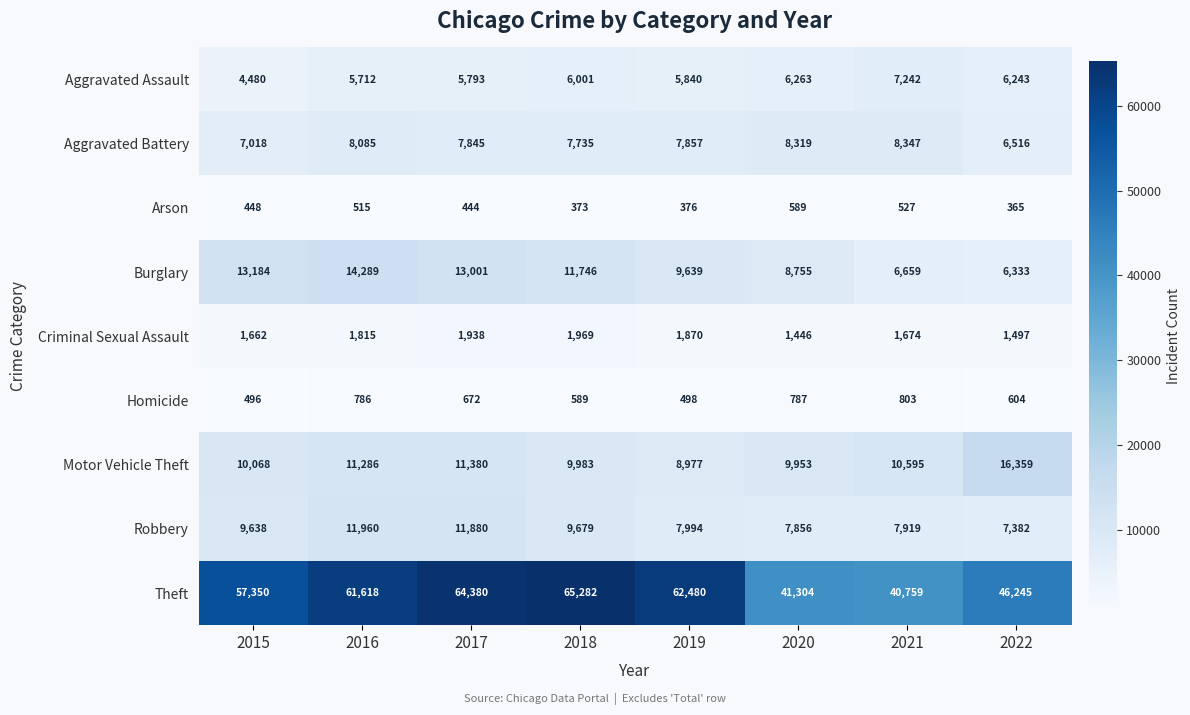

What is the sum of all Theft values?

439418